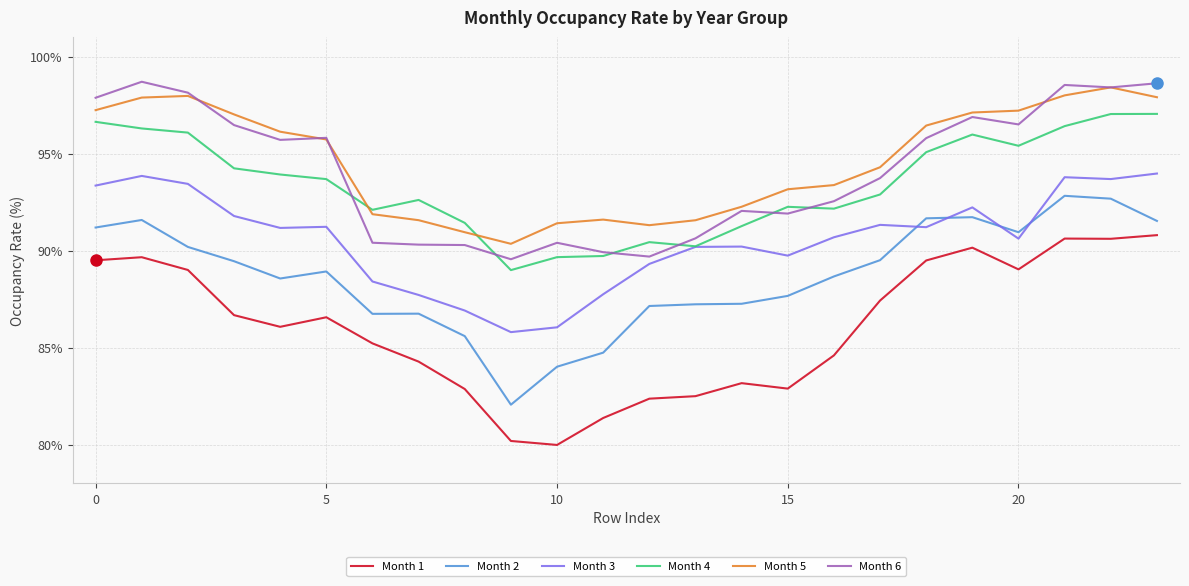

How many lines are shown in the chart?

6